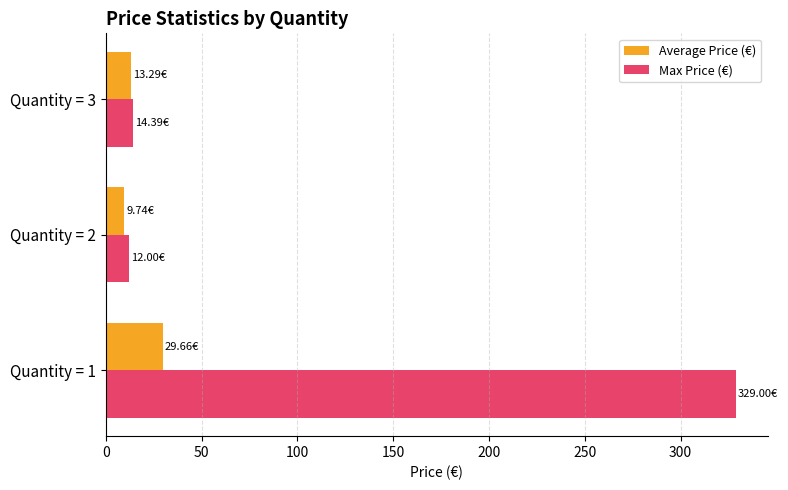

How many categories are shown in the chart?

3